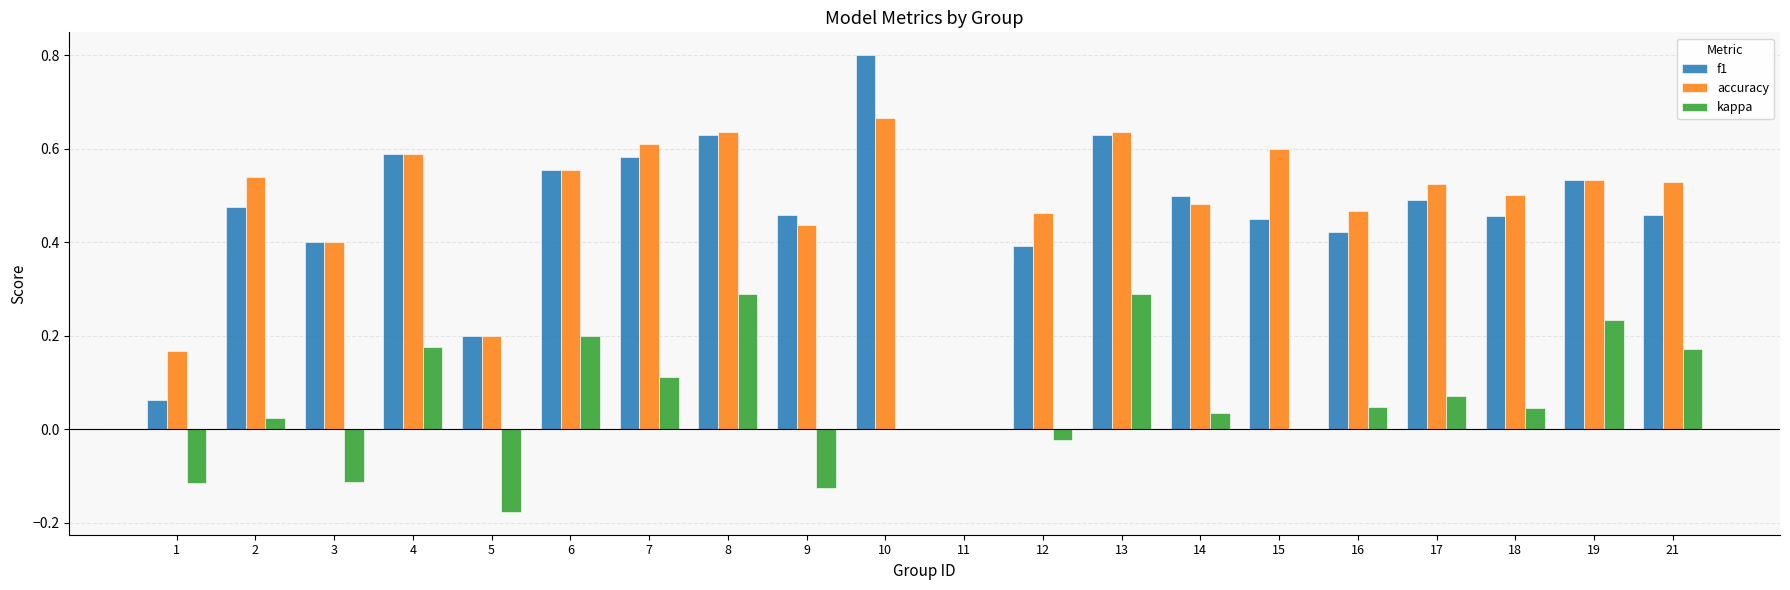

At which label is accuracy closest to 0?

11